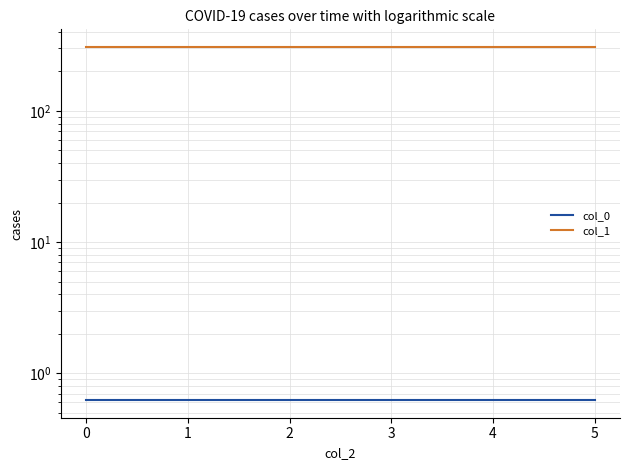

At 0, list the series in order from largest to smallest.

col_1, col_0